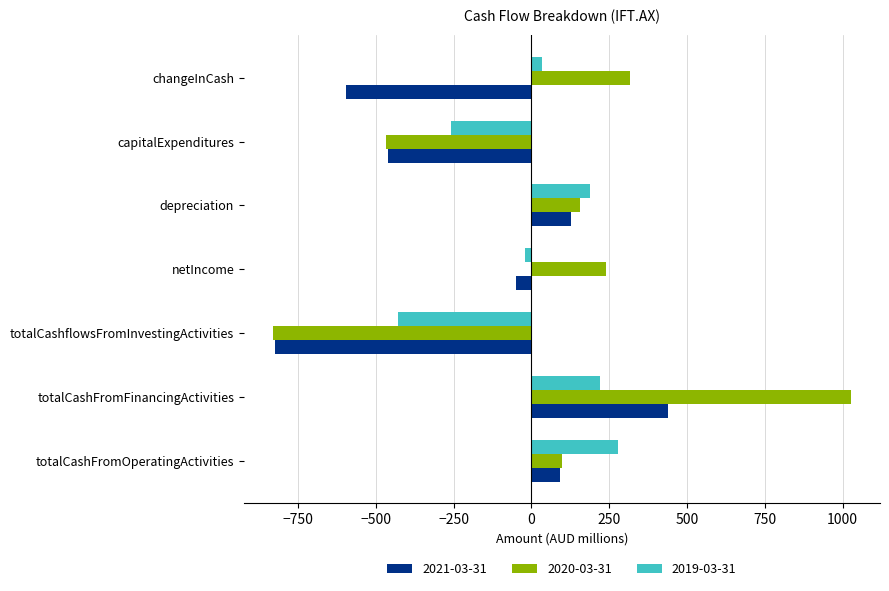

Is it true that 2020-03-31 equals -320.8 at totalCashflowsFromInvestingActivities?

False